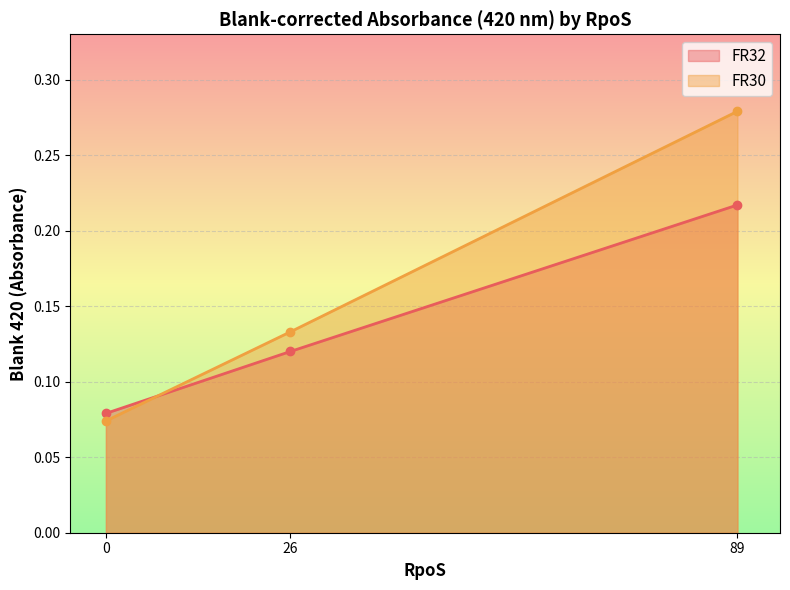

What is the total value across all series at FR32 RpoS=26 B2?

0.2